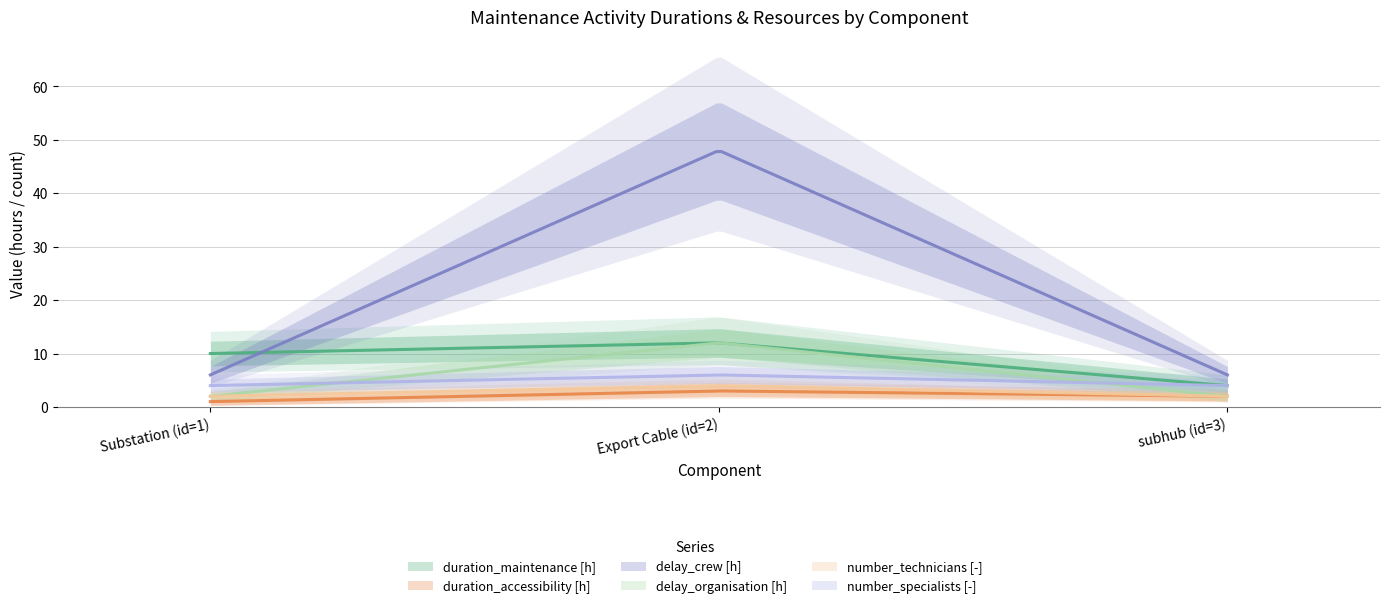

What is the difference between the maximum and second lowest values in the delay_organisation [h] series?

10